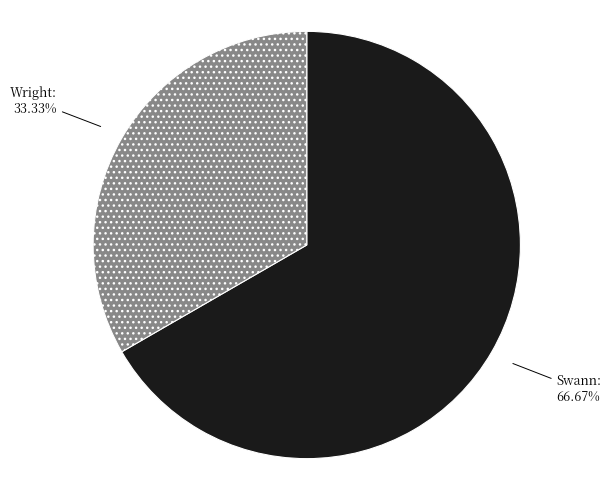

Is there any slice that represents more than half of the pie?

Yes